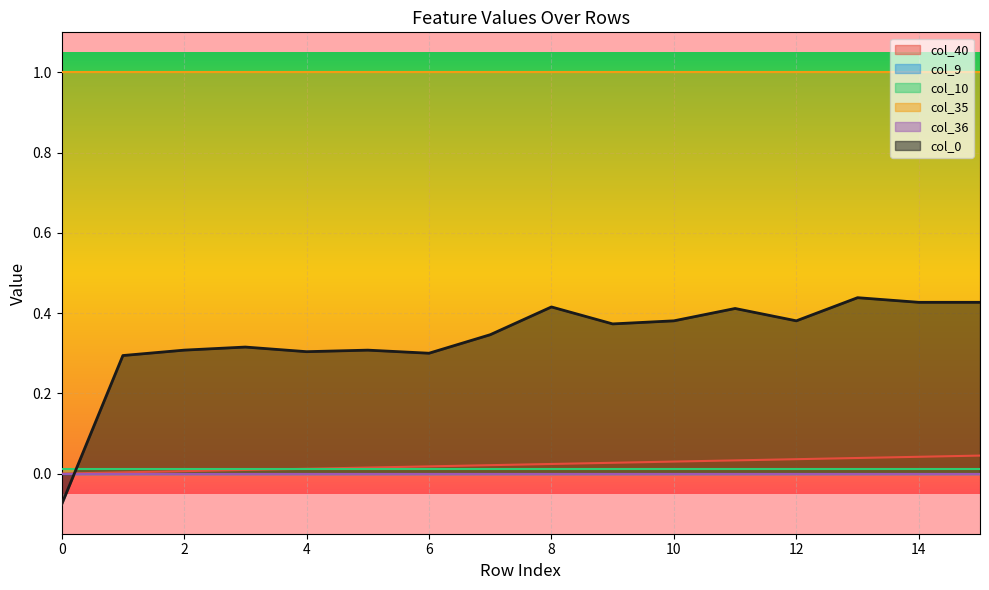

True or false: col_9 and col_35 cross at least once.

False